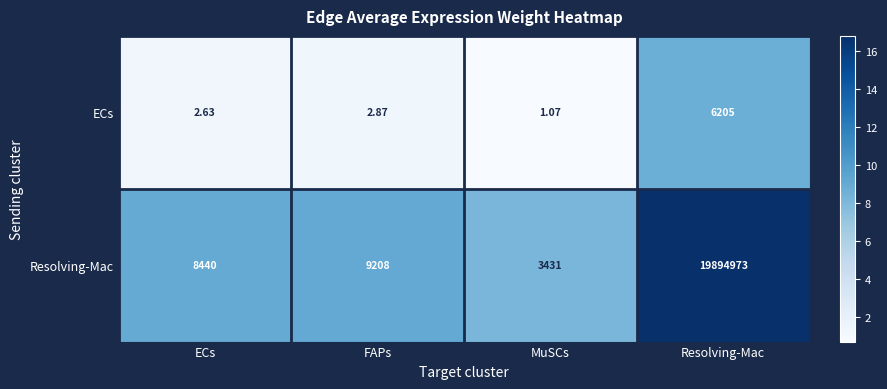

At which category is the sum across all series the highest?

Resolving-Mac